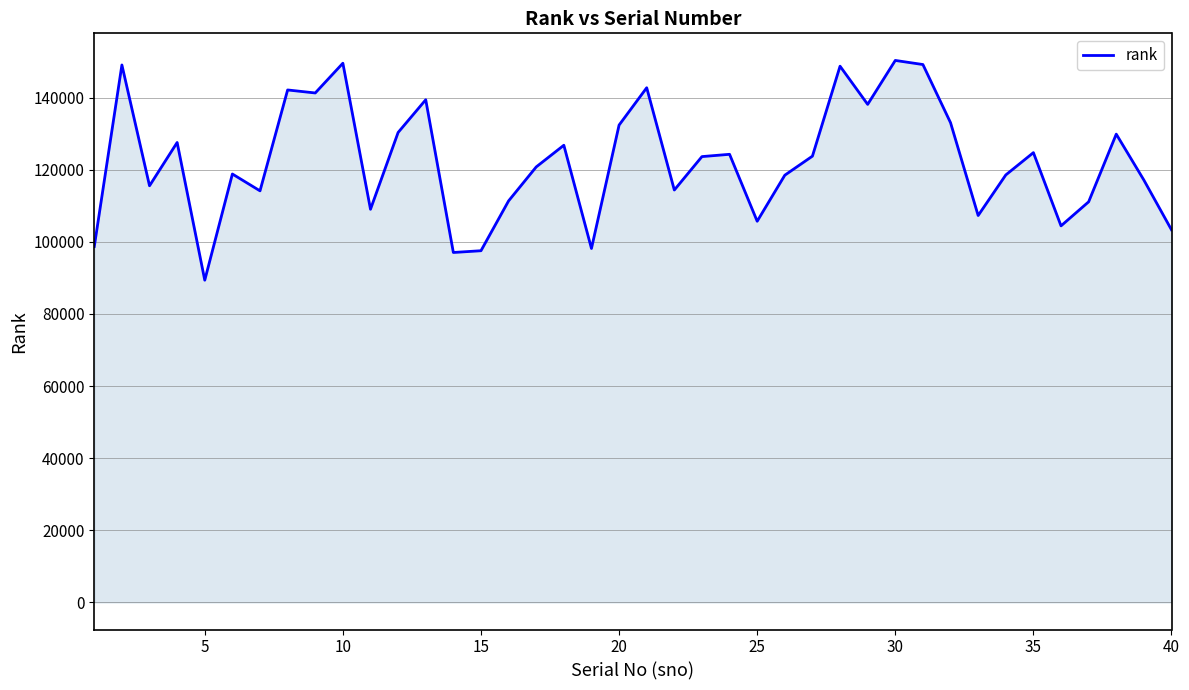

What is the difference between the maximum and minimum values?

60942